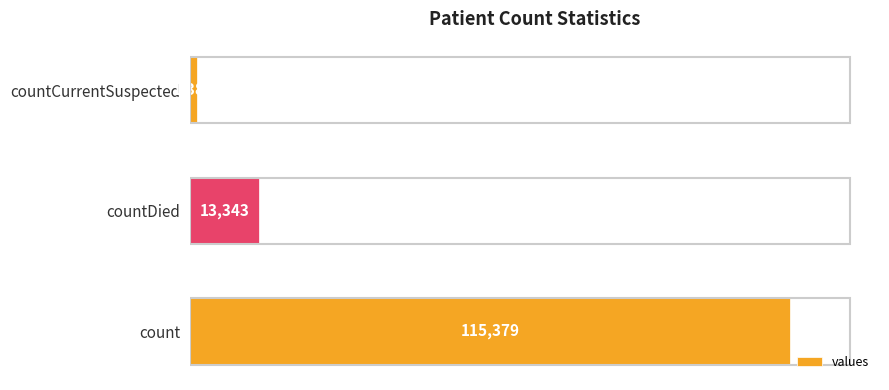

The value at countCurrentSuspected is 1383. True or false?

True